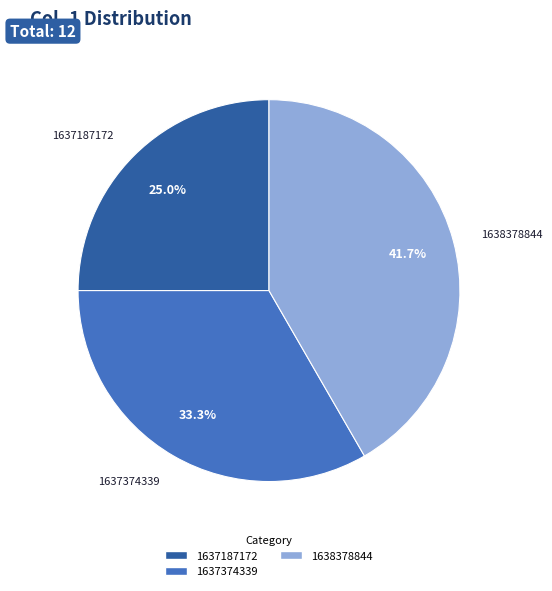

How many segments does this pie chart have?

3